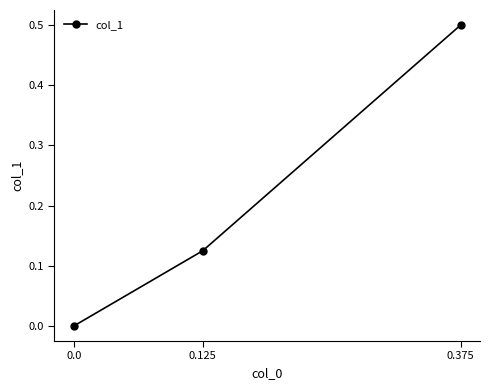

What is the sum of all values?

0.6